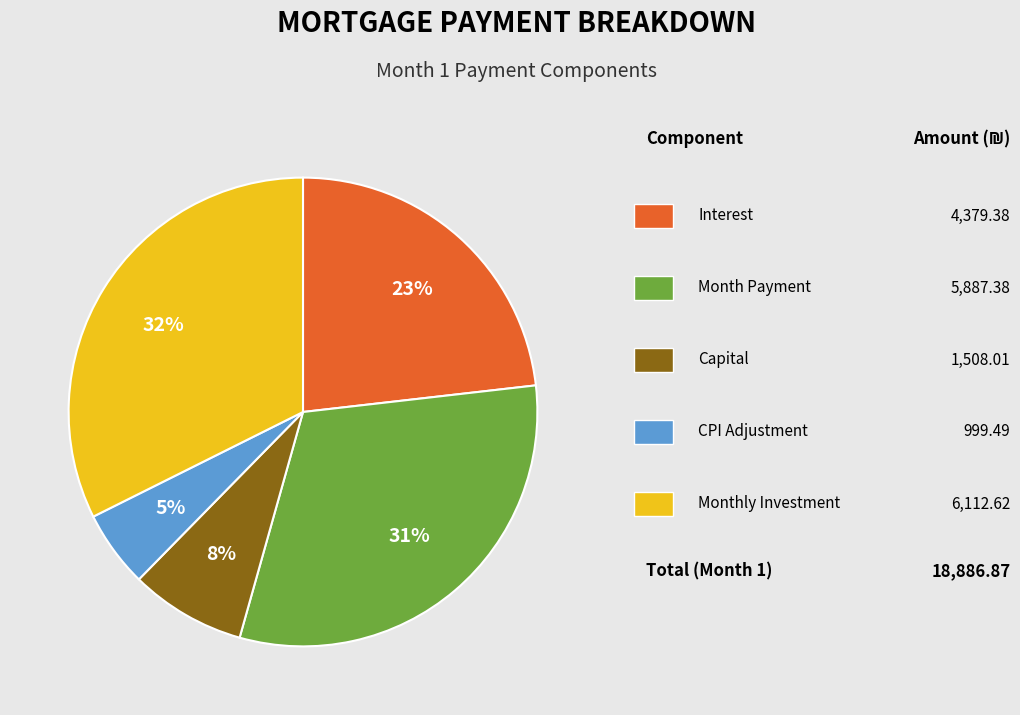

Does any single category account for the majority?

No